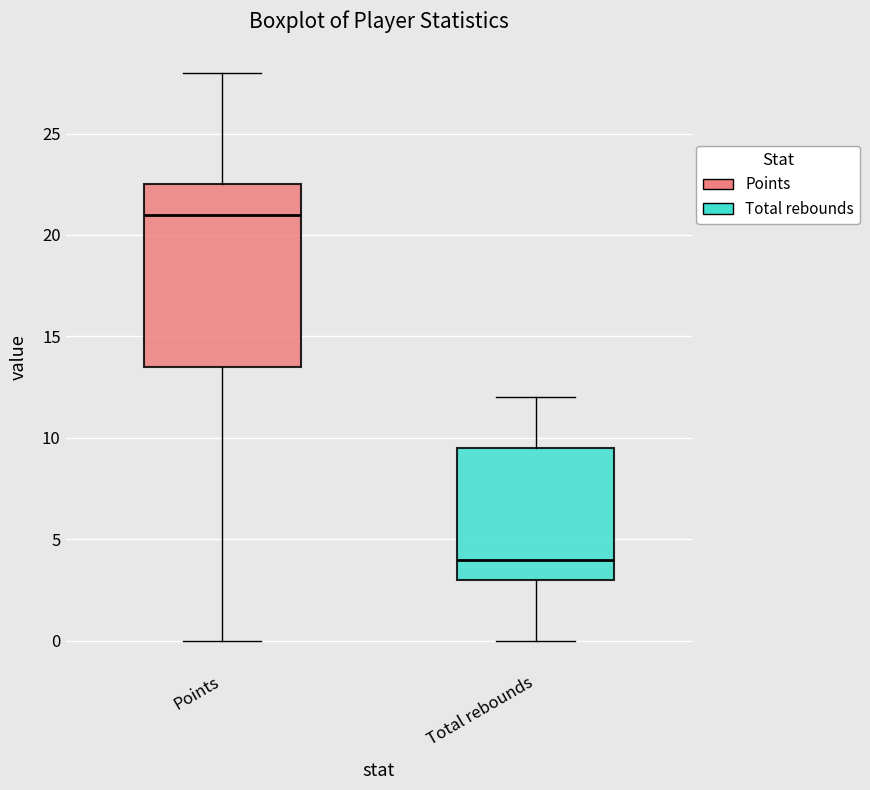

Reading left to right, read every box against the y-axis: the position of its median line, the range the box covers, and the ends of its whiskers. The values are not printed on the chart, so give them approximately, as read against the axis.

Points: median 21.0, box 13.5 to 22.5, whiskers 0.0 to 28.0
Total rebounds: median 4.0, box 3.0 to 9.5, whiskers 0.0 to 12.0